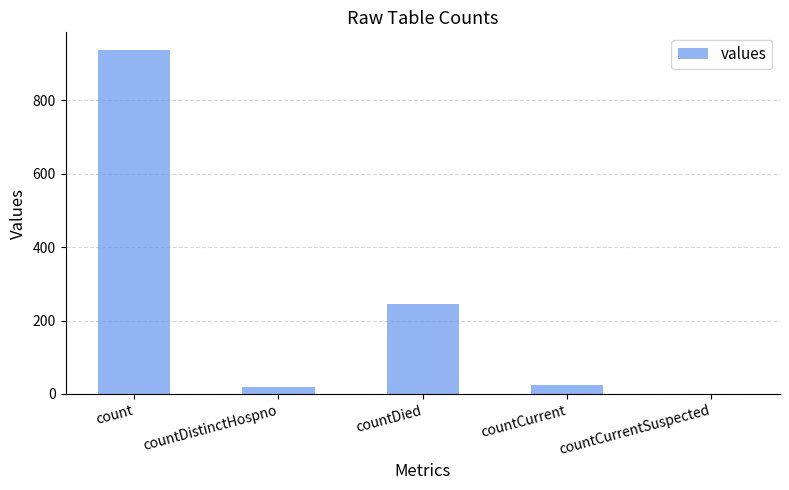

Where is the data nearest to the value 469?

countDied